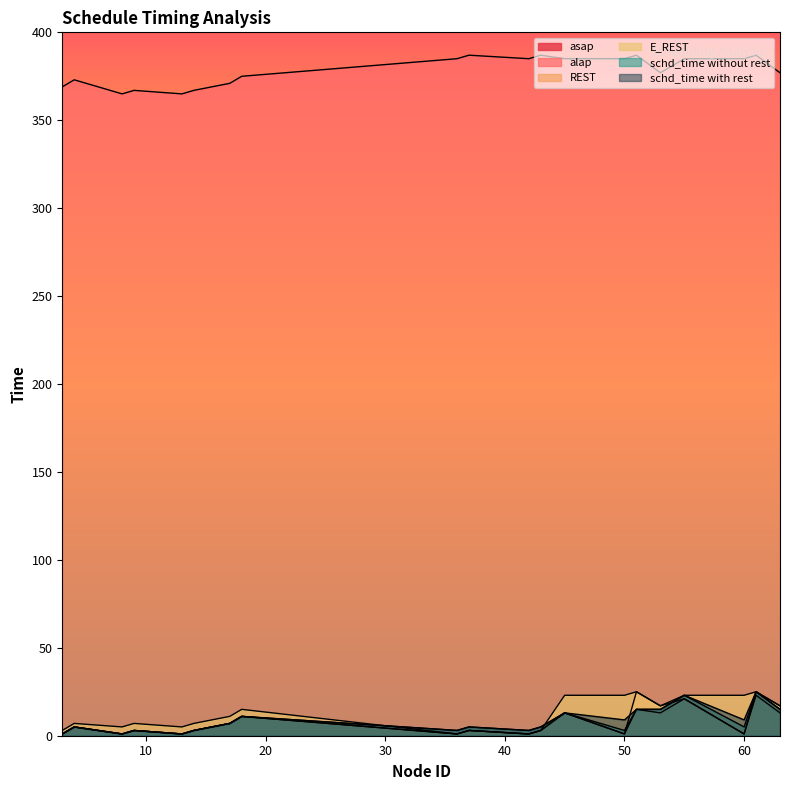

At how many categories does at least one series exceed 289?

20